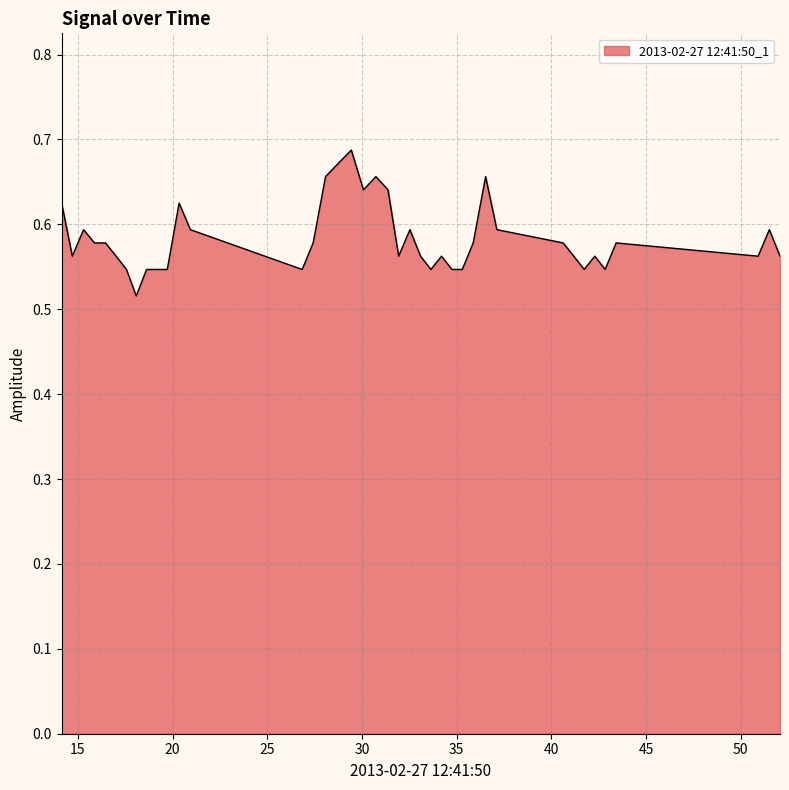

Is this an area chart (filled region under the line)?

Yes